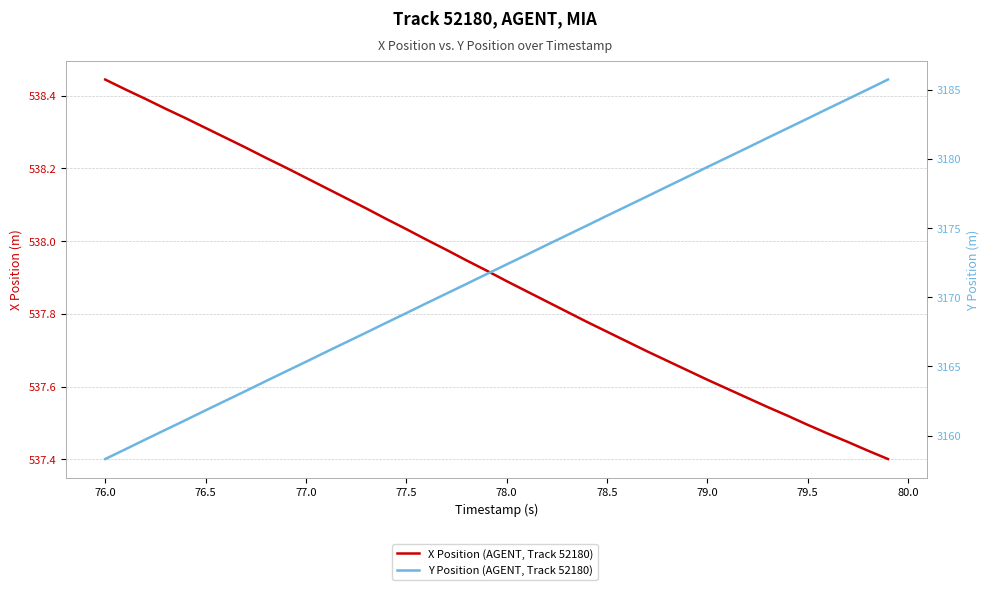

Where does the Y Position (AGENT, Track 52180) series first go above 3172?

78.0